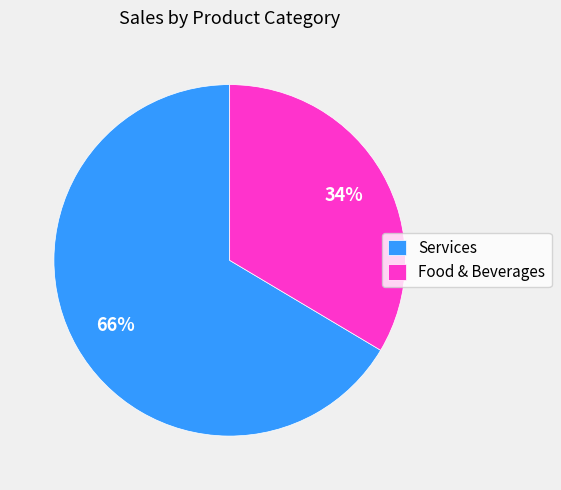

To the nearest percent, what is the combined percentage of Food & Beverages and Services?

100%